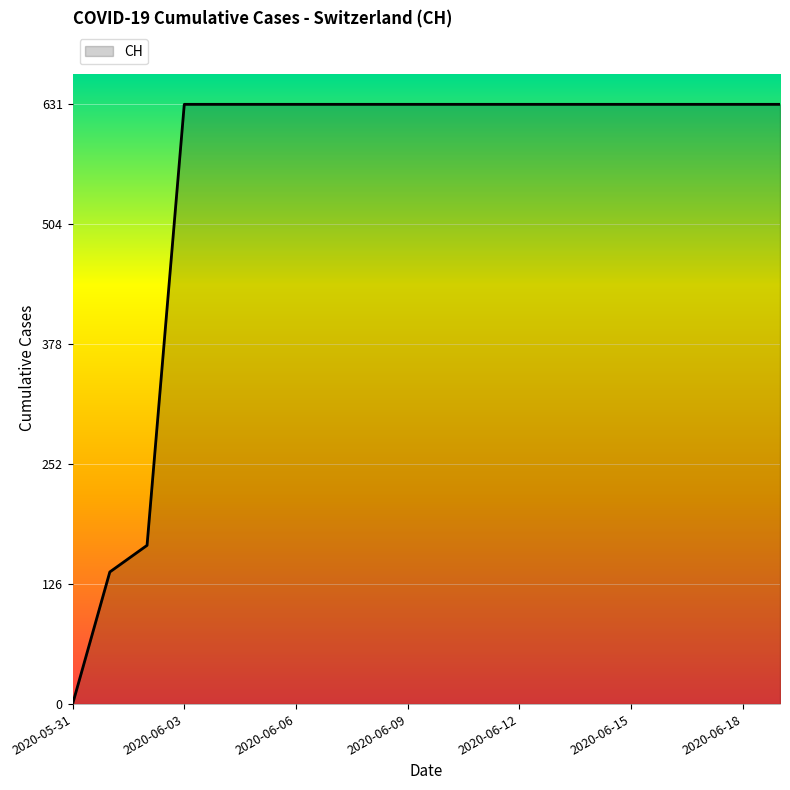

How many lines are shown in the chart?

1